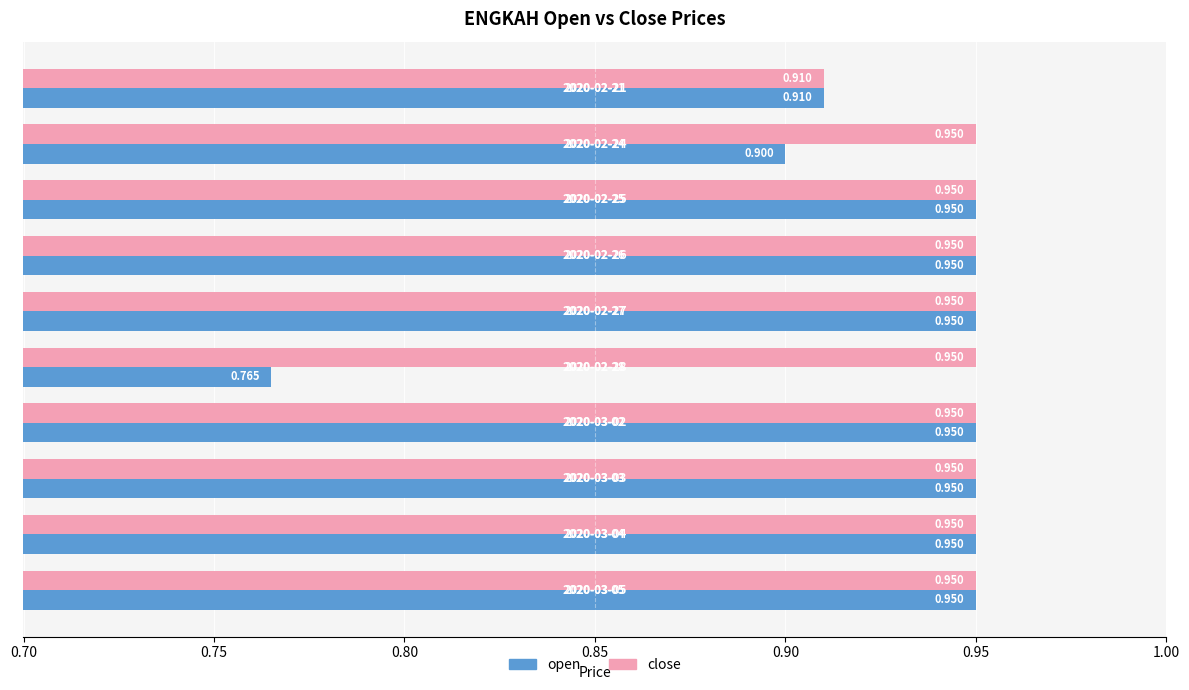

Which series has the widest spread of values?

open